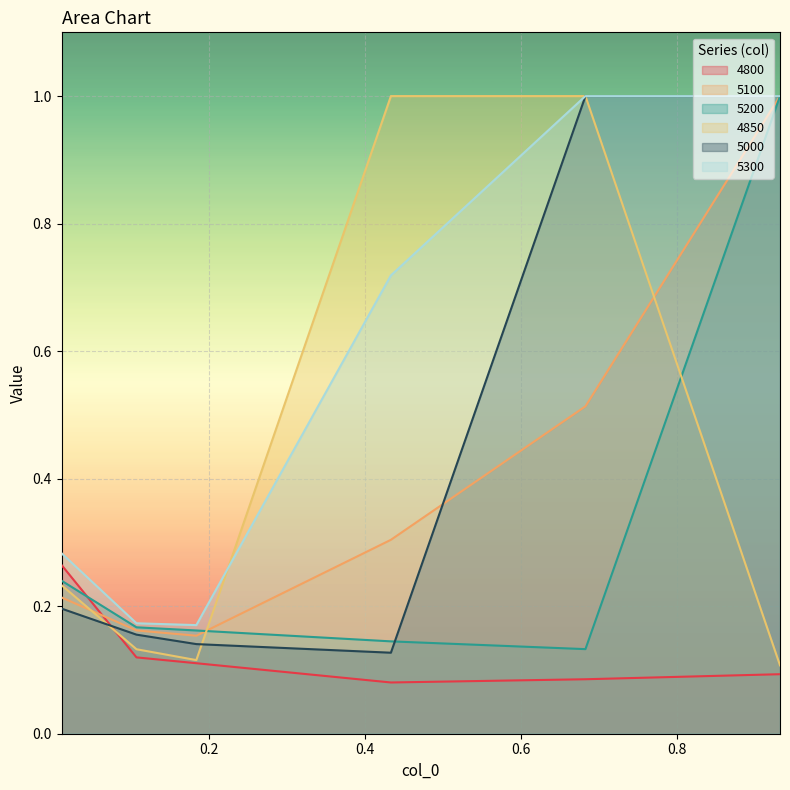

True or false: 5100 has more than 2 points higher than both neighbors.

False